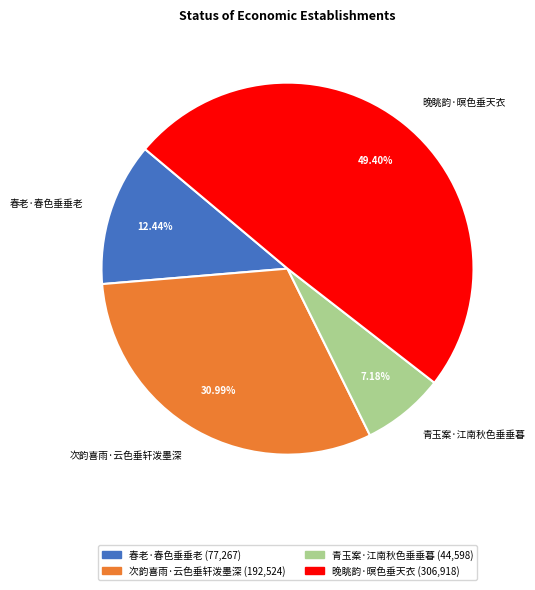

True or false: 春老·春色垂垂老 accounts for 6% of the total.

False